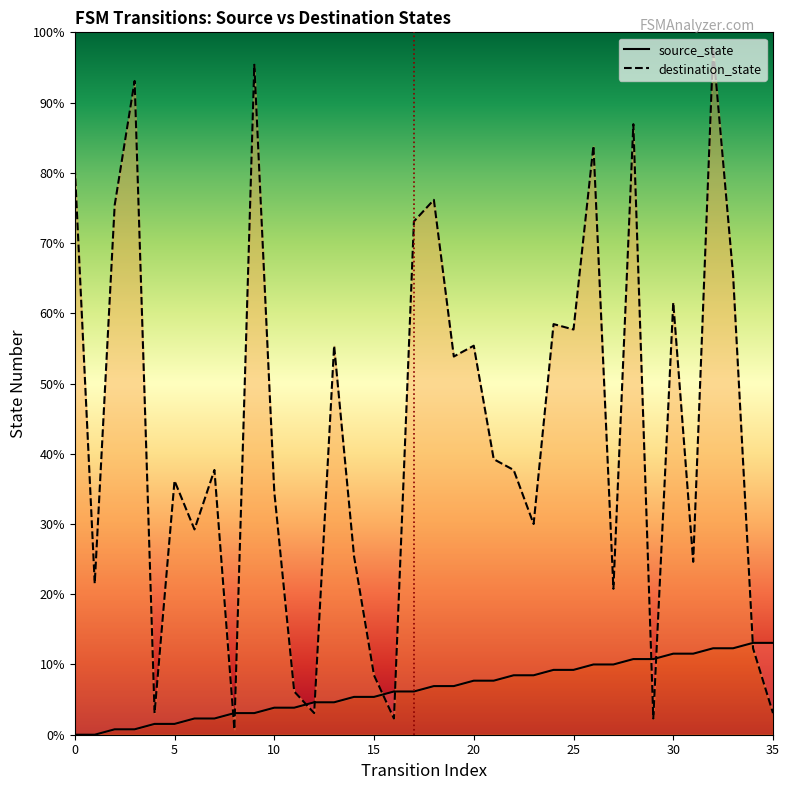

List the series in order of their overall mean, highest first.

destination_state, source_state